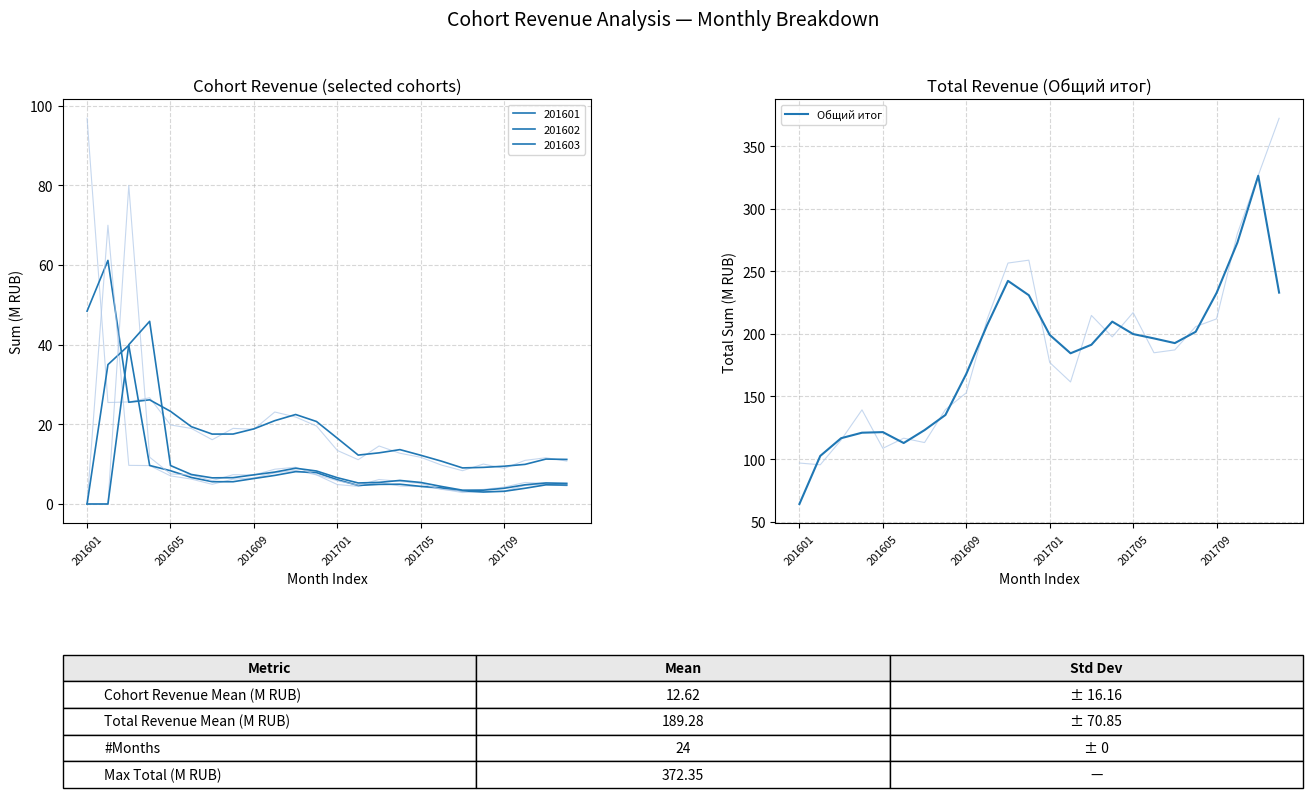

How many interior local valleys (lower than both neighbors) does the data have?

3